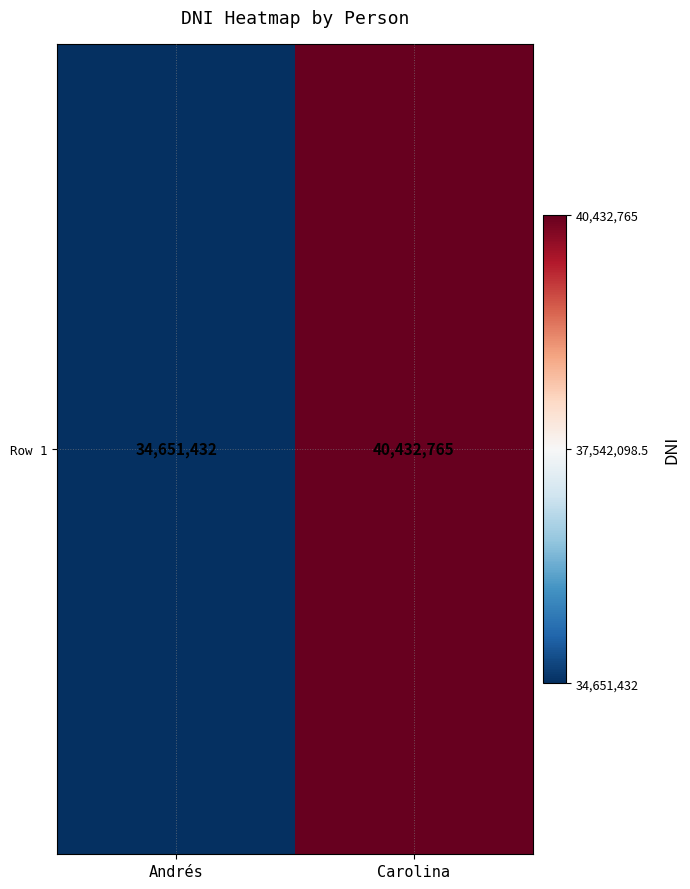

Between Andrés and Carolina, which is larger?

Carolina